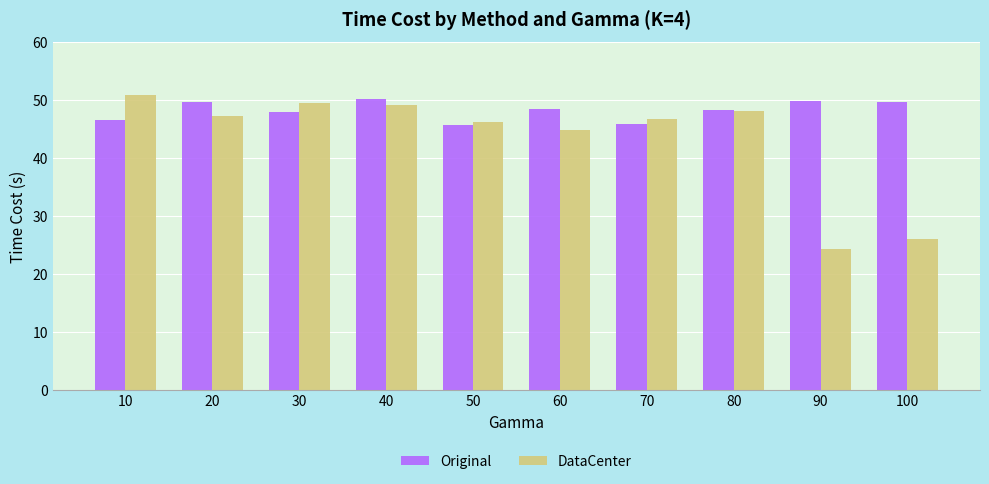

Rank the series by their average value, from lowest to highest.

DataCenter, Original